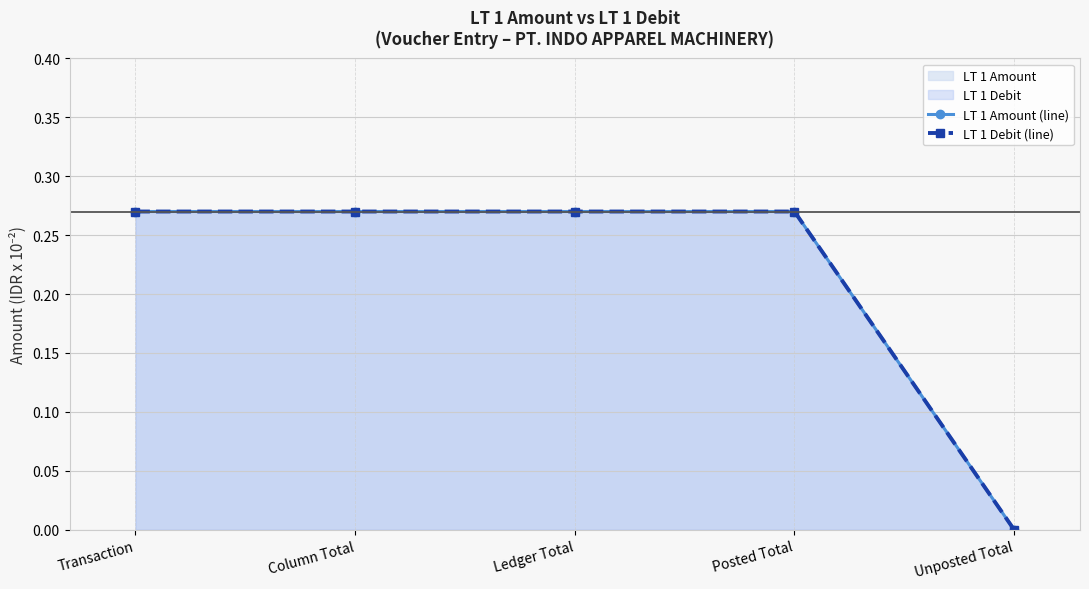

True or false: LT 1 Amount (line) and LT 1 Debit (line) intersect in this chart.

False